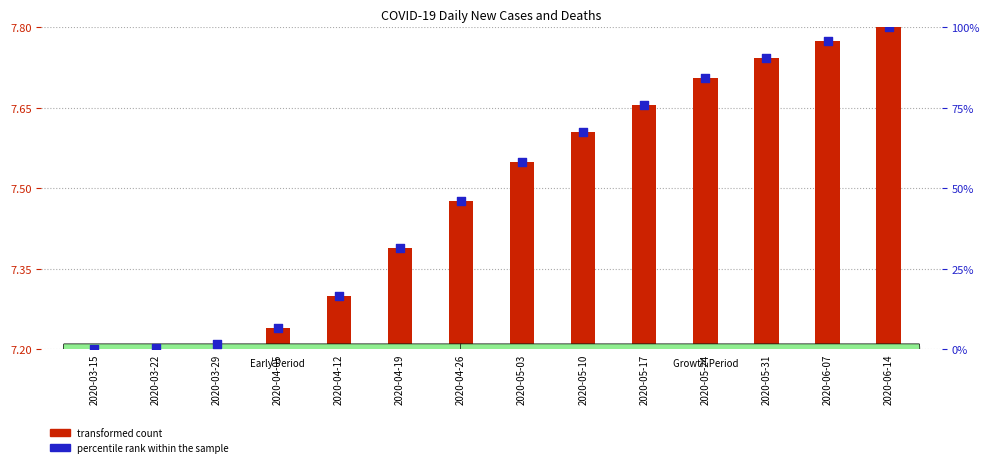

What is the change in value from 2020-04-05 to 2020-05-24?

+77.7